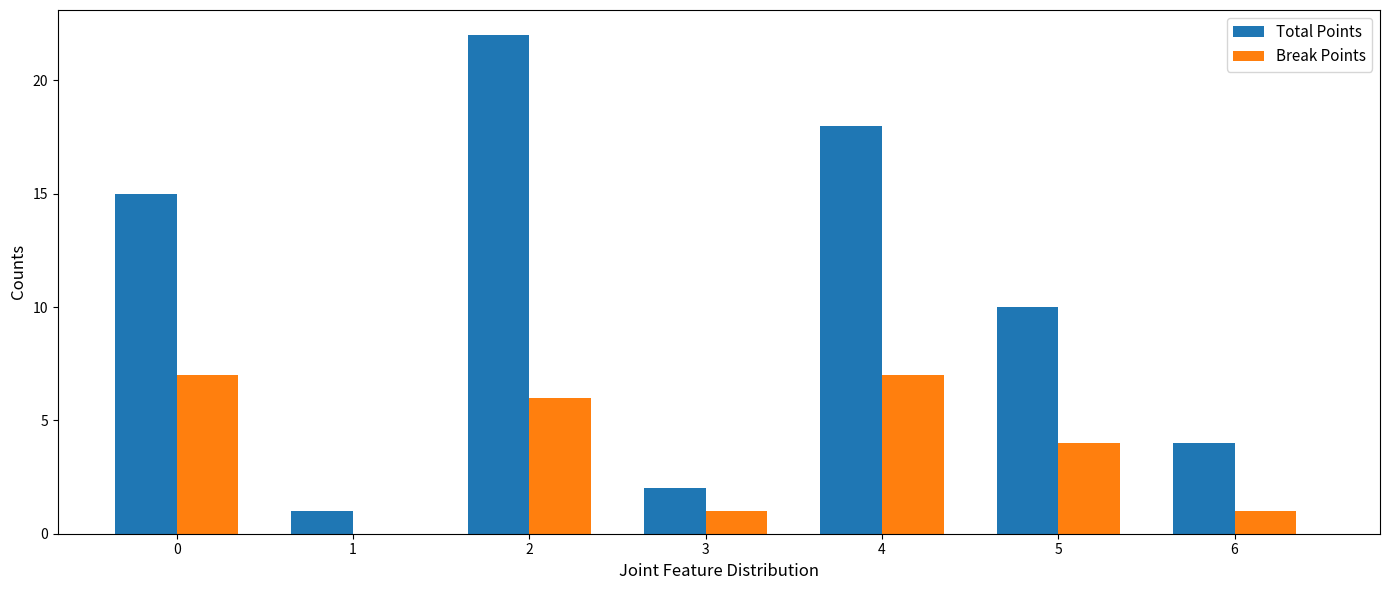

How many series are shown in this chart?

2